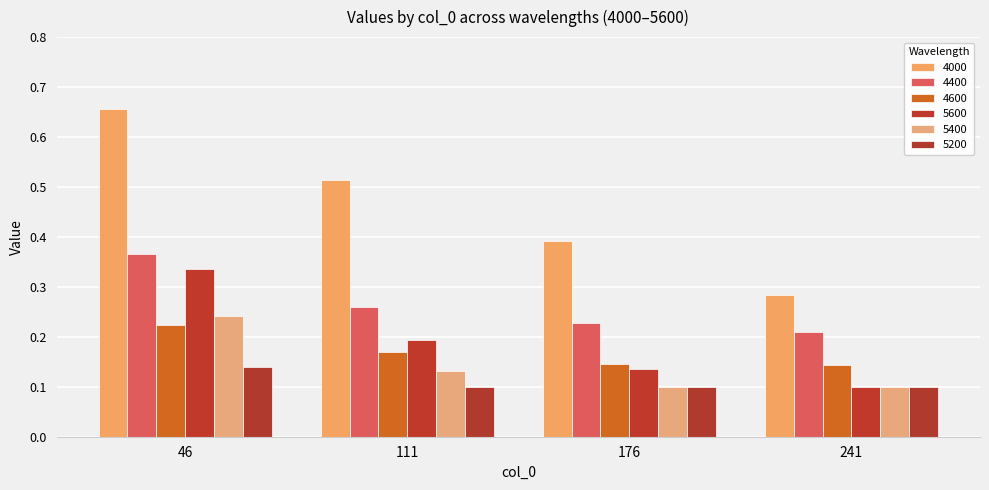

Reading left to right, extract all data points from this chart.

4000: 0.7	0.5	0.4	0.3
4400: 0.4	0.3	0.2	0.2
4600: 0.2	0.2	0.1	0.1
5600: 0.3	0.2	0.1	0.1
5400: 0.2	0.1	0.1	0.1
5200: 0.1	0.1	0.1	0.1